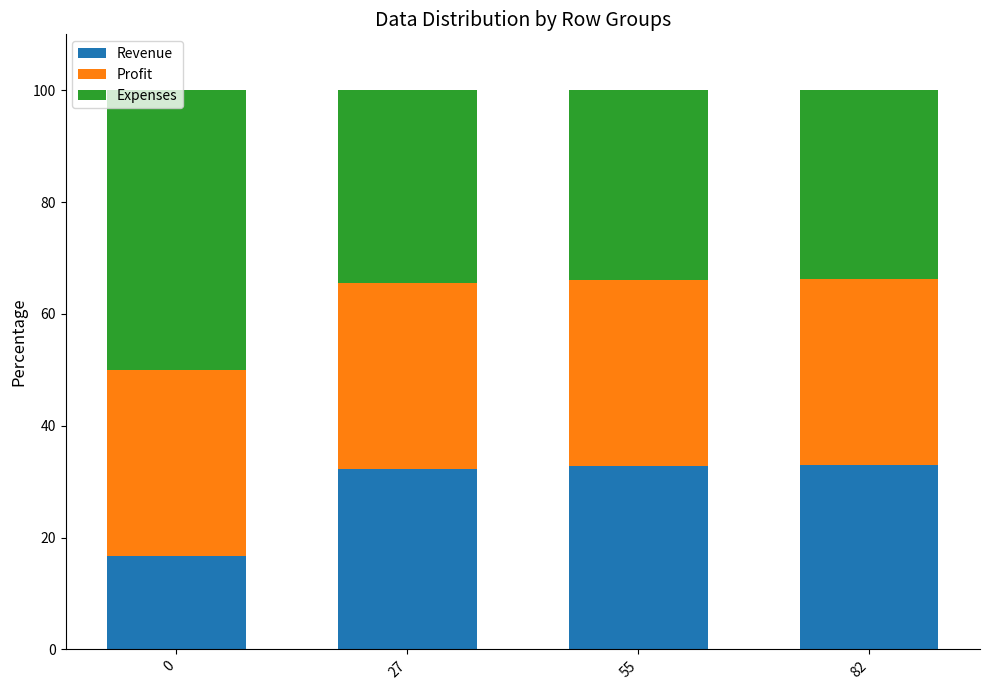

What are all the series names shown in the legend?

Revenue, Profit, Expenses